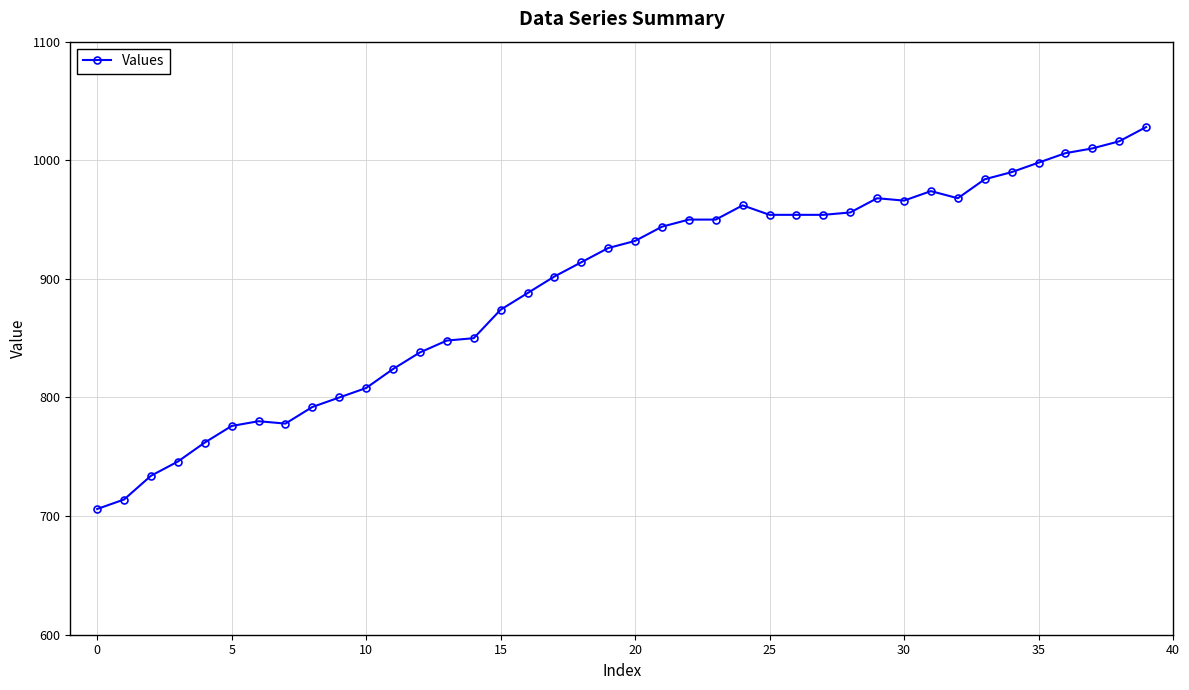

What is the value of the 40th point from the left?

1028